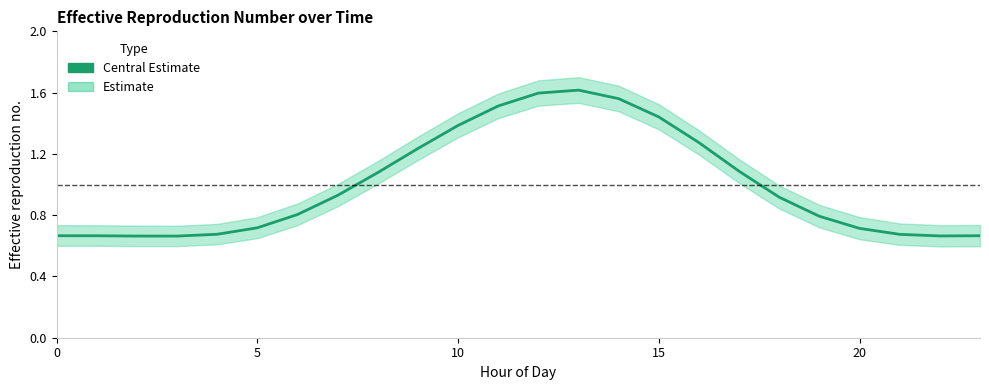

What is the greatest value displayed?

1.6